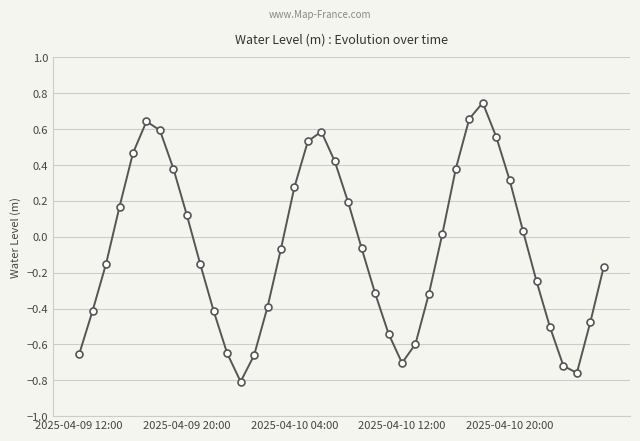

True or false: there are more than 1 points higher than both neighbors.

True